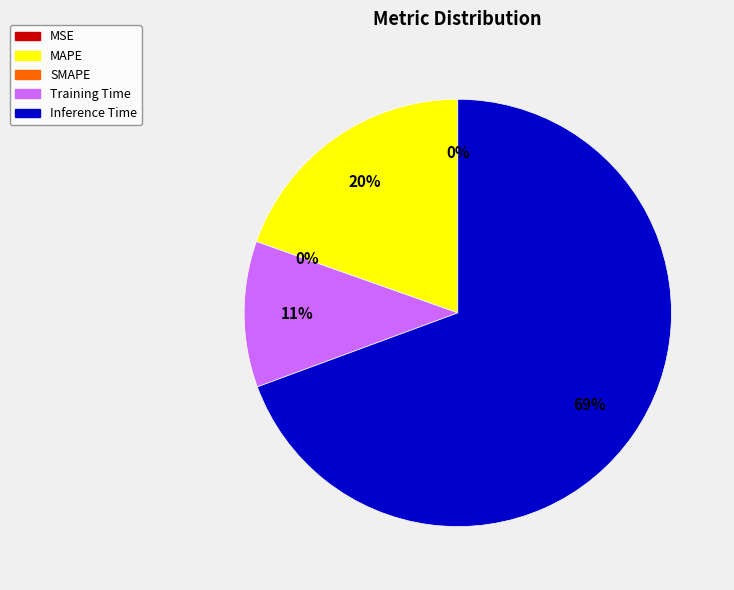

To the nearest percent, what portion does Training Time represent?

11%